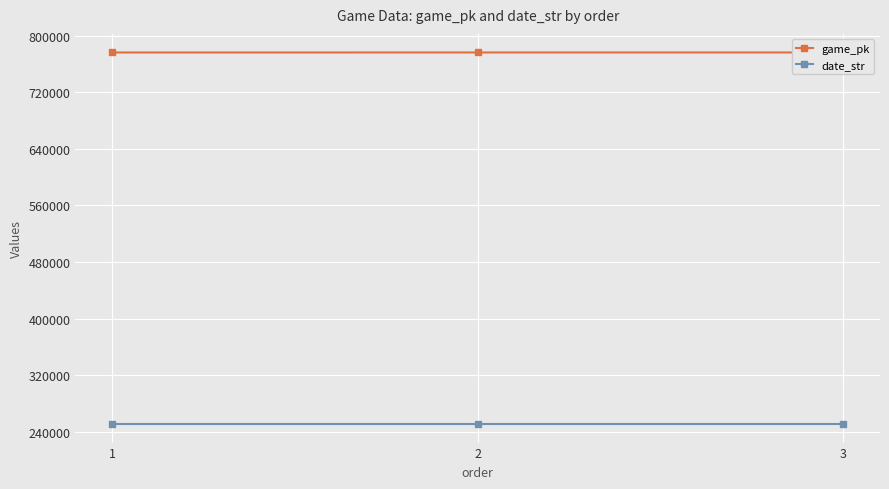

True or false: game_pk has a value of 776310 at 3.

True